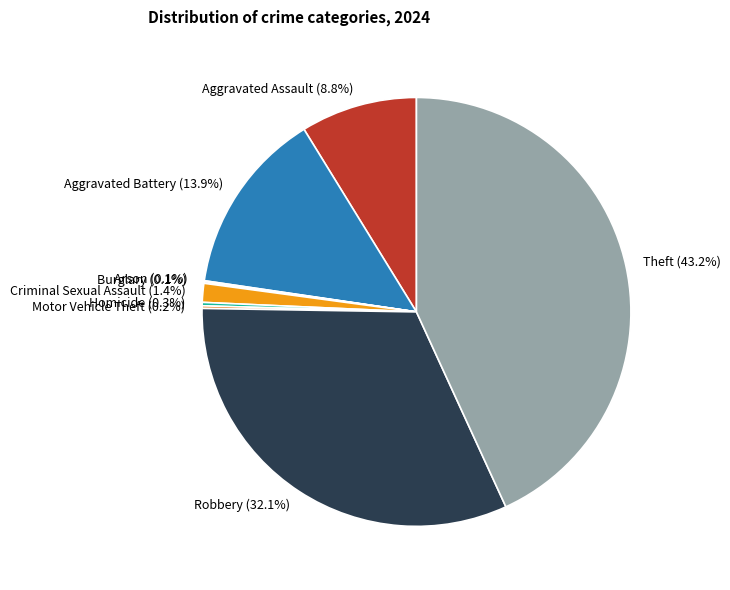

To the nearest percent, what is the average slice percentage?

11%